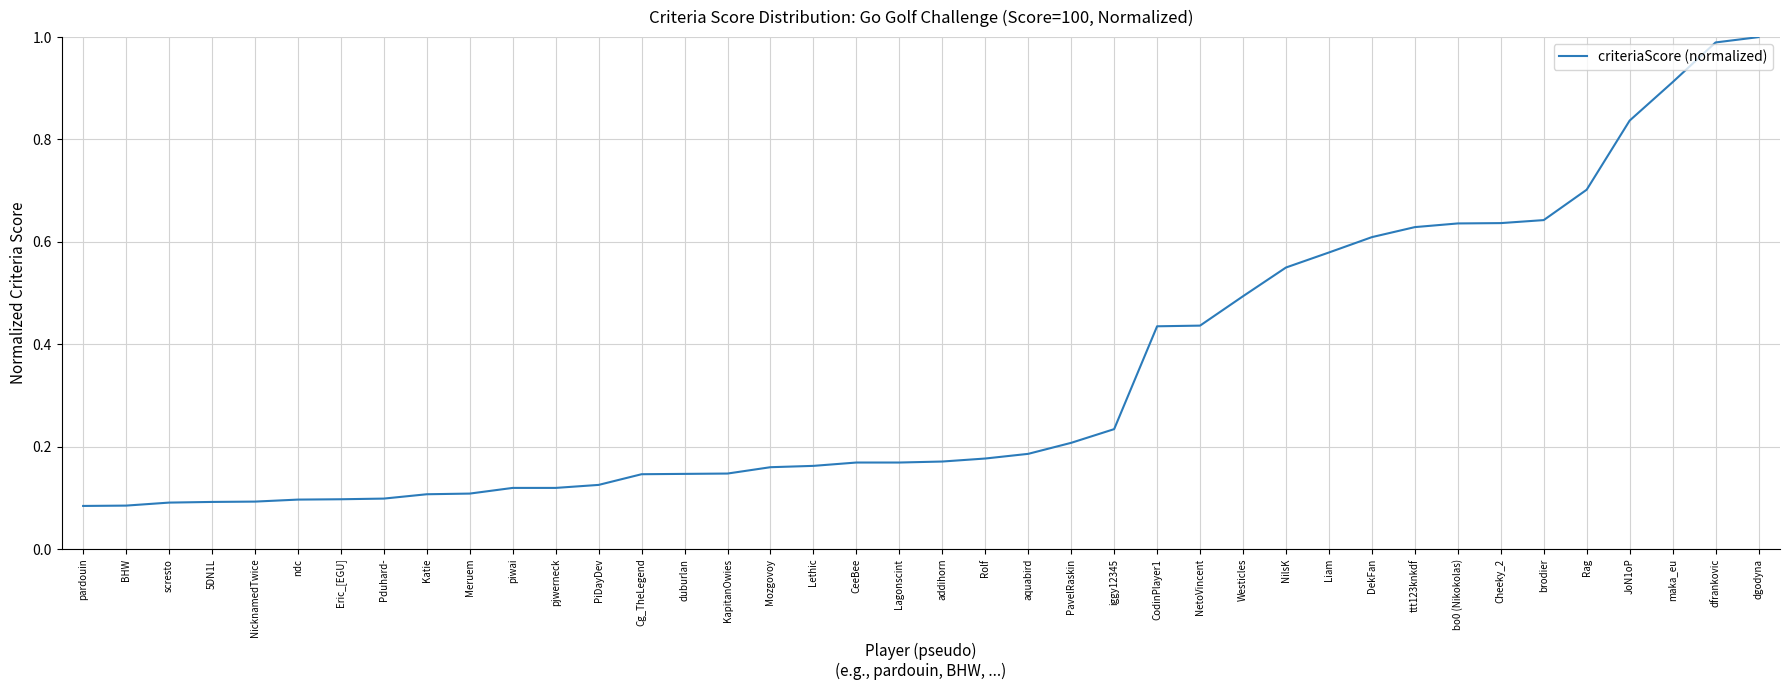

The value at dgodyna is 0.3. True or false?

False